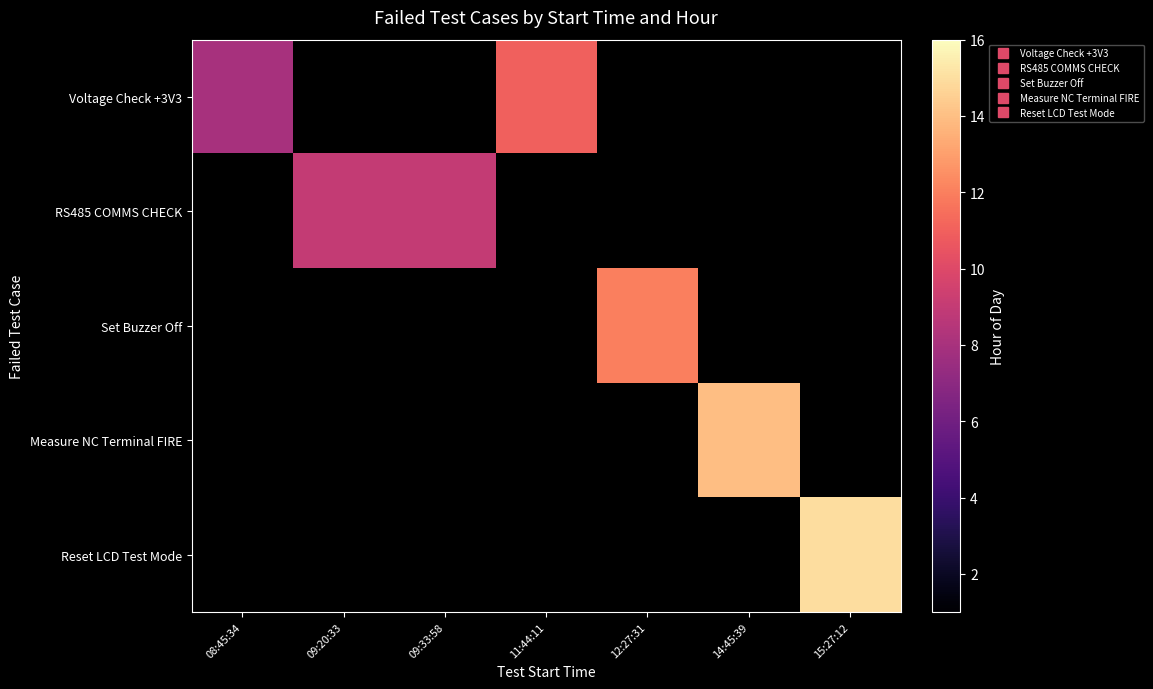

What is the spread (max minus min) of values at 15:27:12?

15